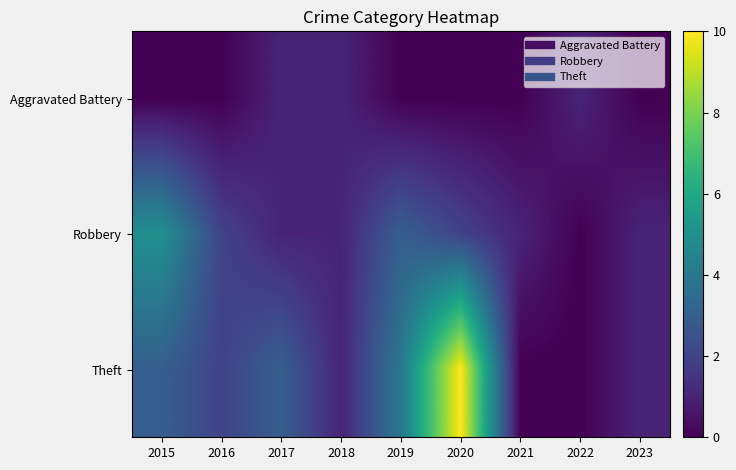

How many series are shown in this chart?

3